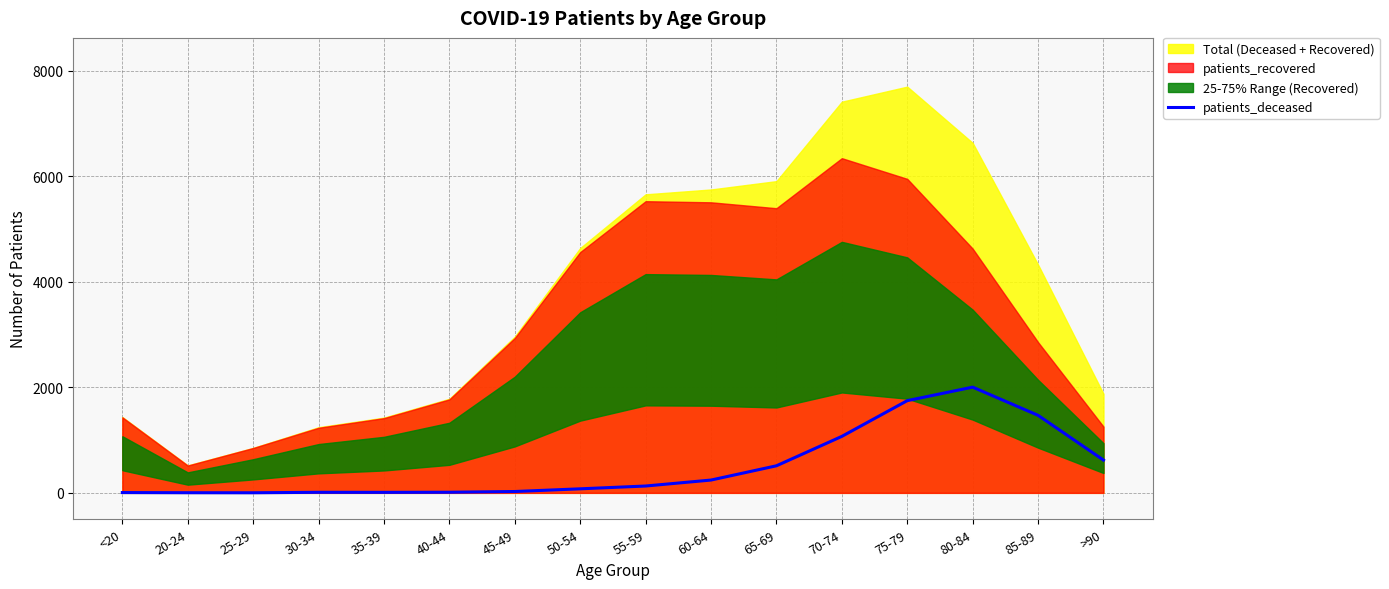

What position from the right is 70-74?

5